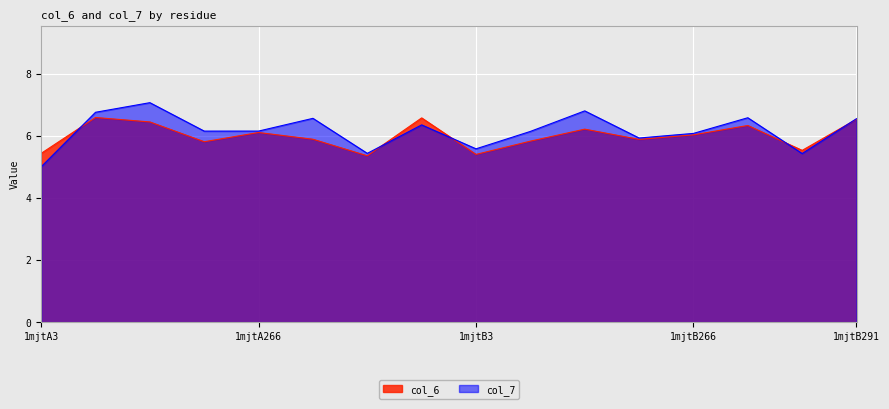

Between which two adjacent categories do col_6 and col_7 first intersect?

1mjtA3 and 1mjtA23